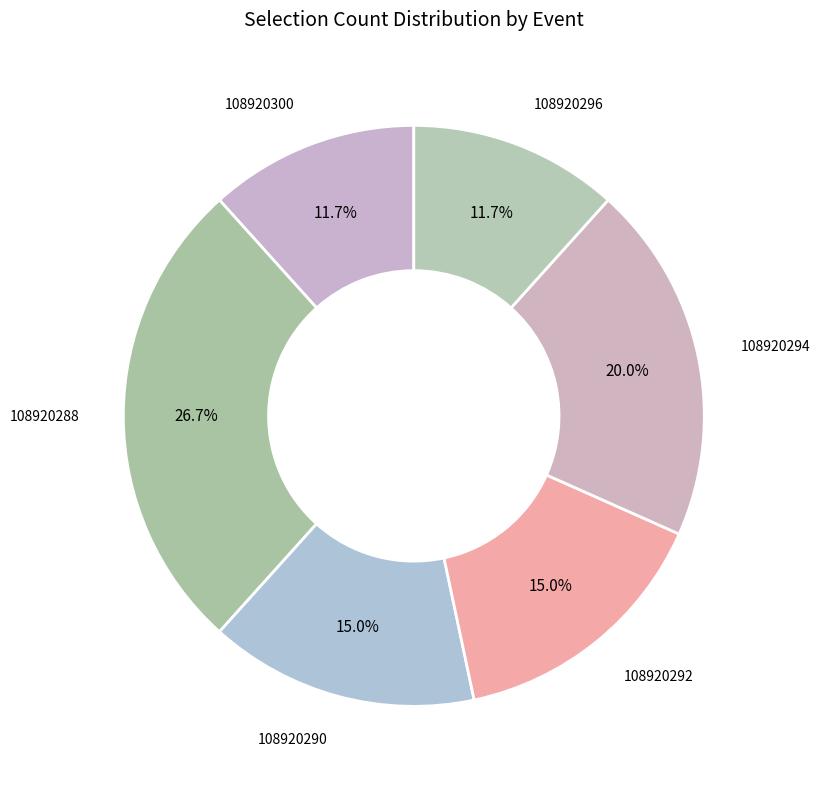

What is the ratio of the value at 108920296 to the value at 108920292?

0.8